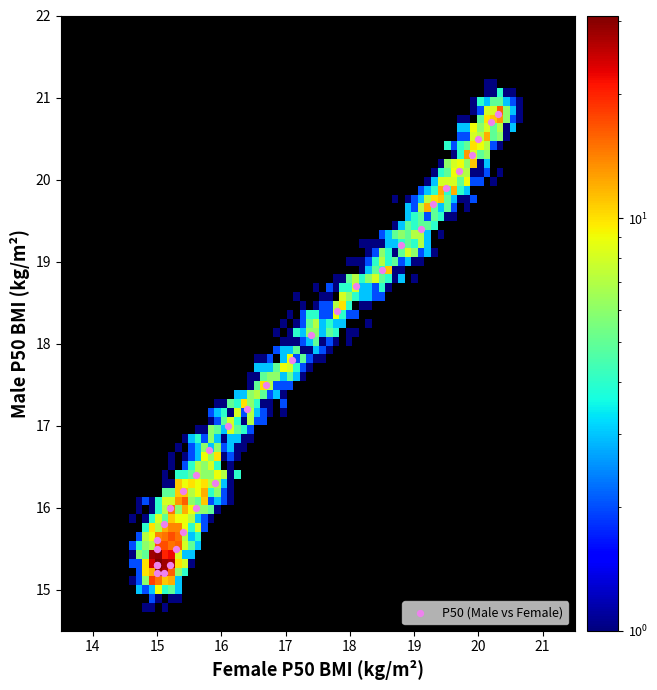

What Y value in the scatter plot is closest to 18?

18.1